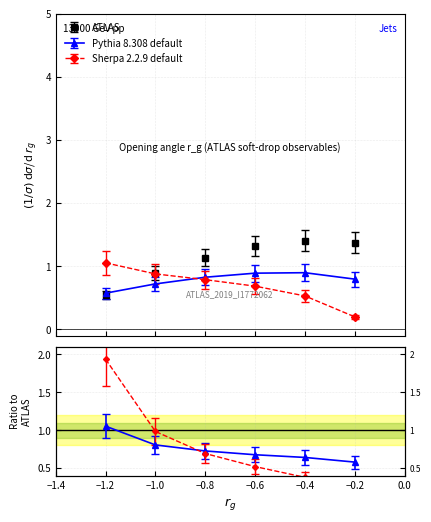

What is the value of the Sherpa 2.2.9 default point at the 4th from the left?

0.7